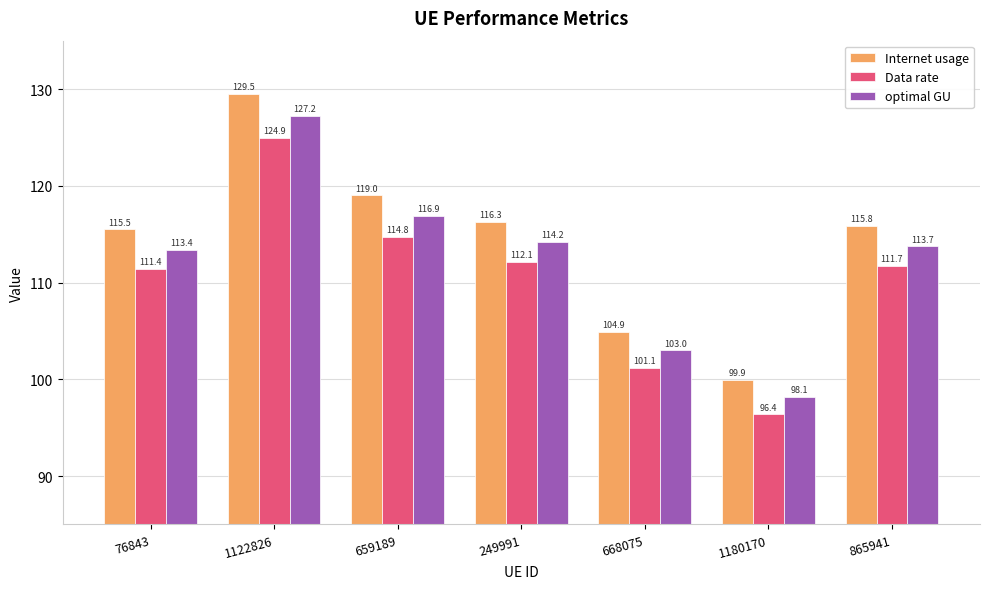

List the series in order of their peak value, highest first.

Internet usage, optimal GU, Data rate